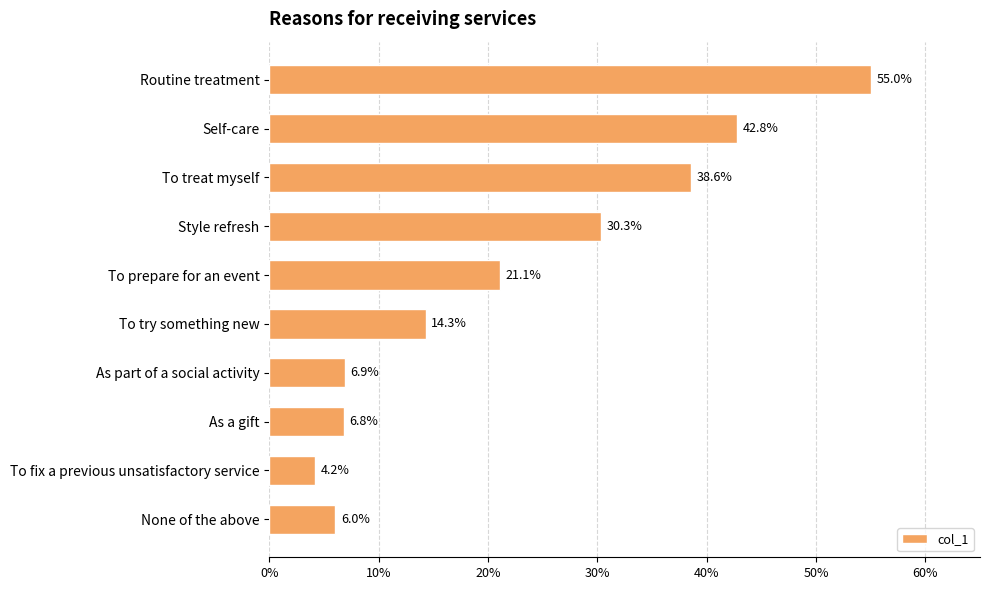

Are the bars horizontal?

Yes